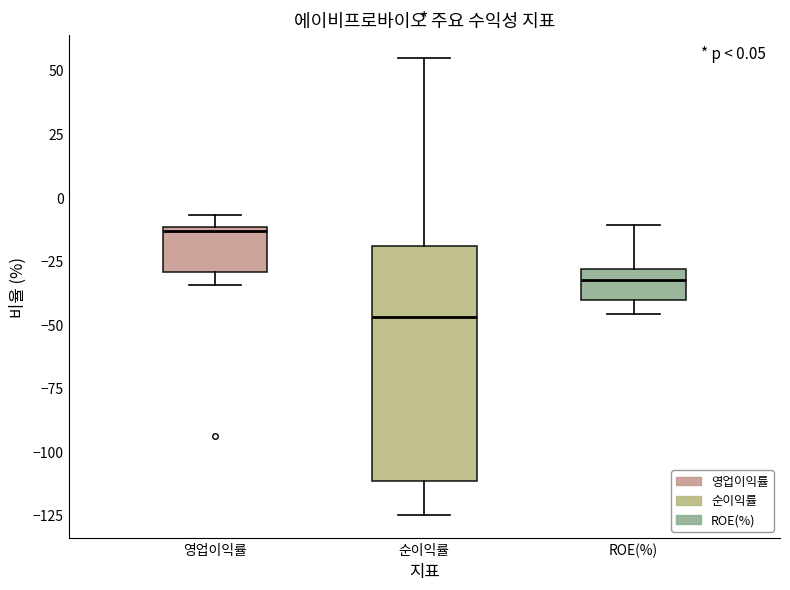

Which box's median line is the highest?

영업이익률